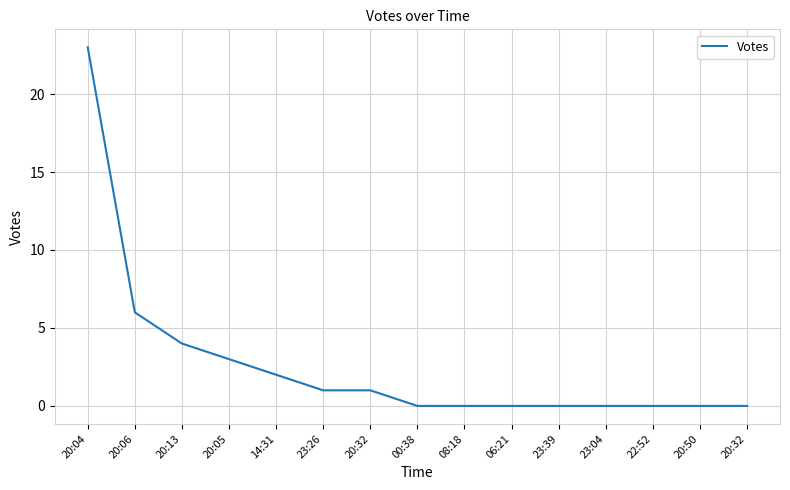

Reading left to right, what are all the values shown in this chart?

23	6	4	3	2	1	1	0	0	0	0	0	0	0	0